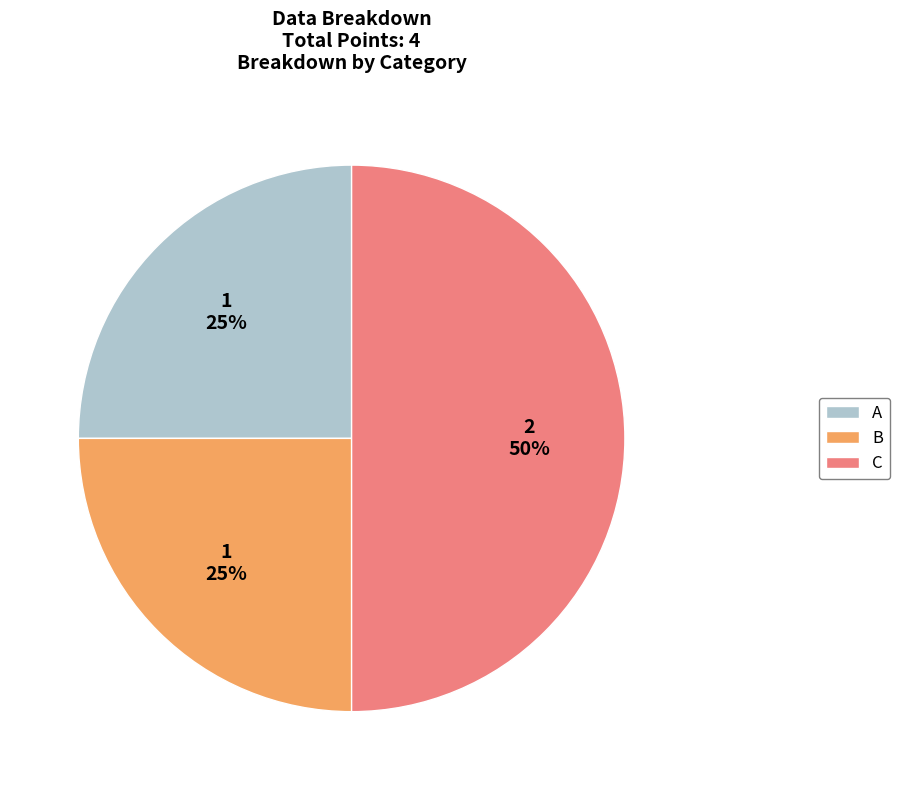

Which has a higher value, B or C?

C